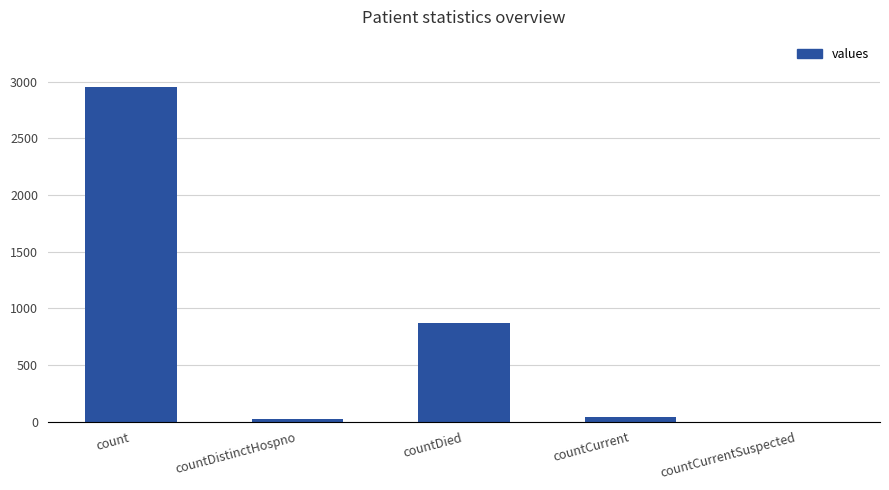

What is the sum of all values?

3880